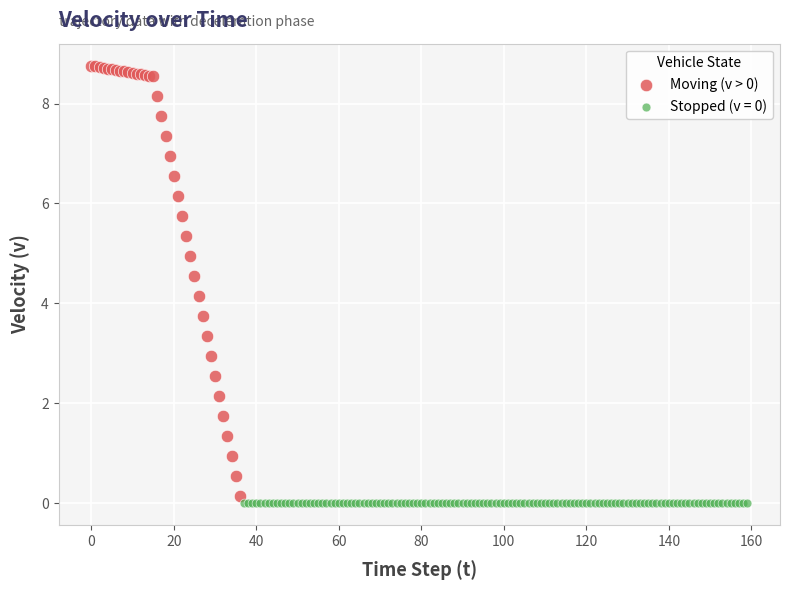

Which series contains the highest Y value?

Moving (v > 0)